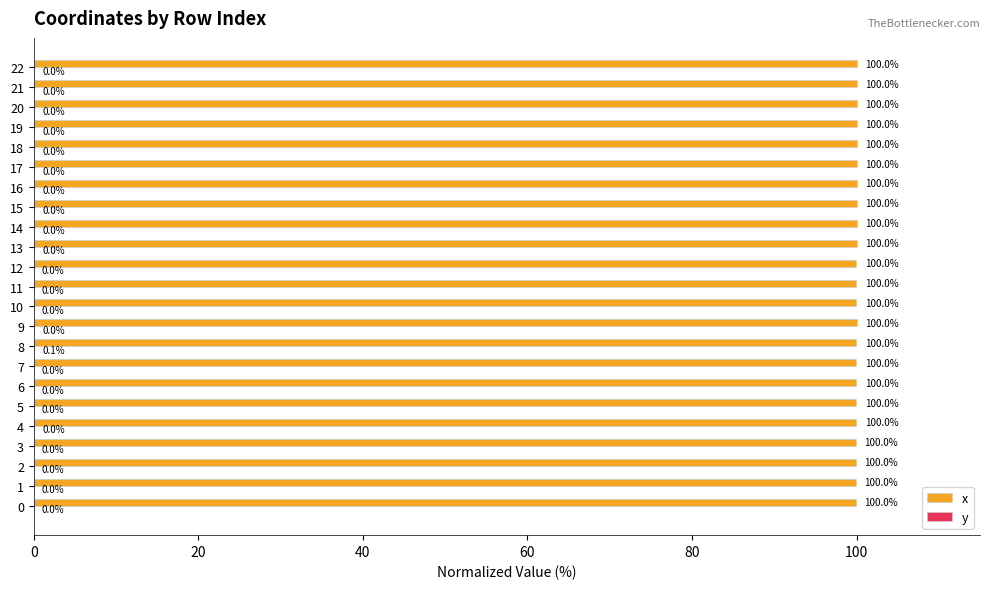

What is the total value across all series at 18?

100.0